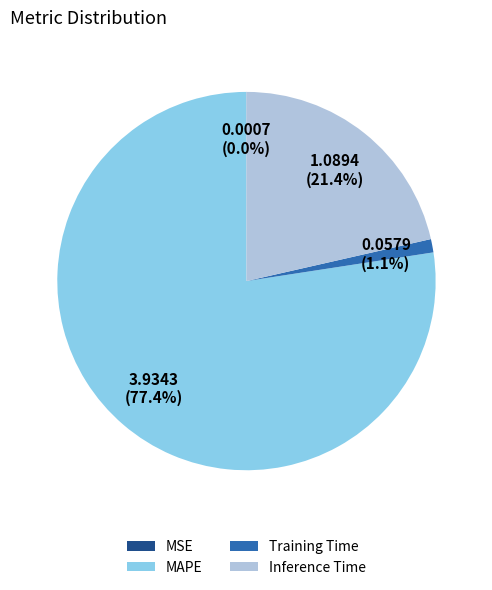

Which slice is the largest?

MAPE